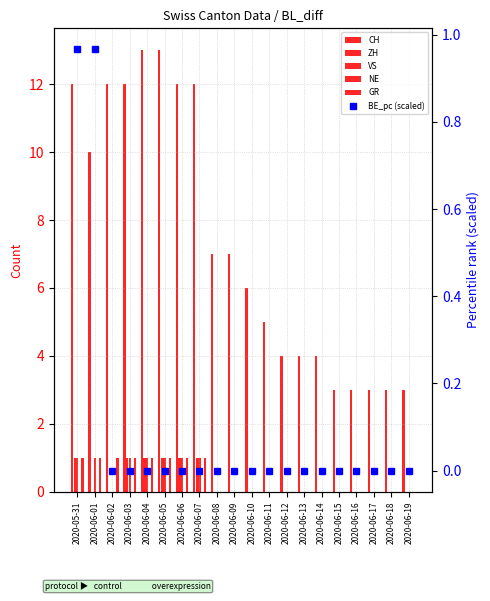

Is the value of GR at 2020-06-01 greater than the value of CH at 2020-06-09?

No